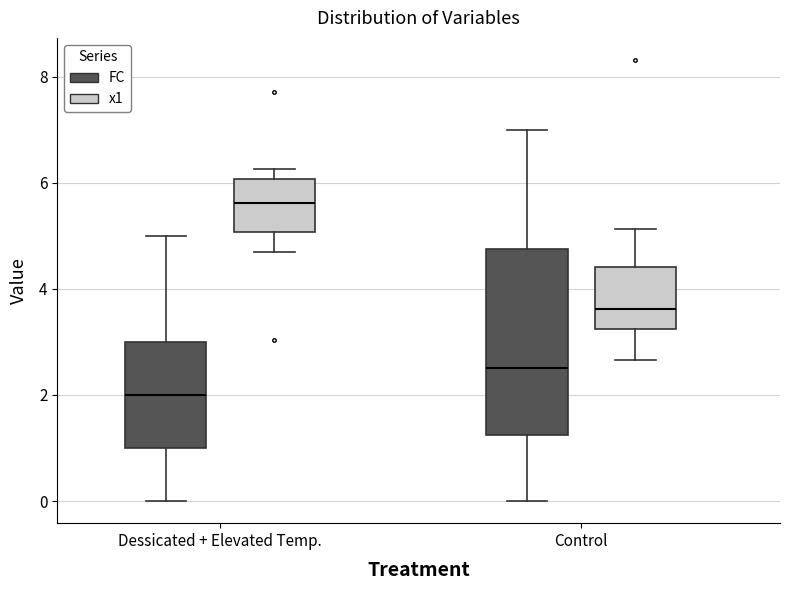

Where does the median line of the box for Control (x1) sit on the y-axis? The values are not printed on the chart, so give them approximately, as read against the axis.

3.6